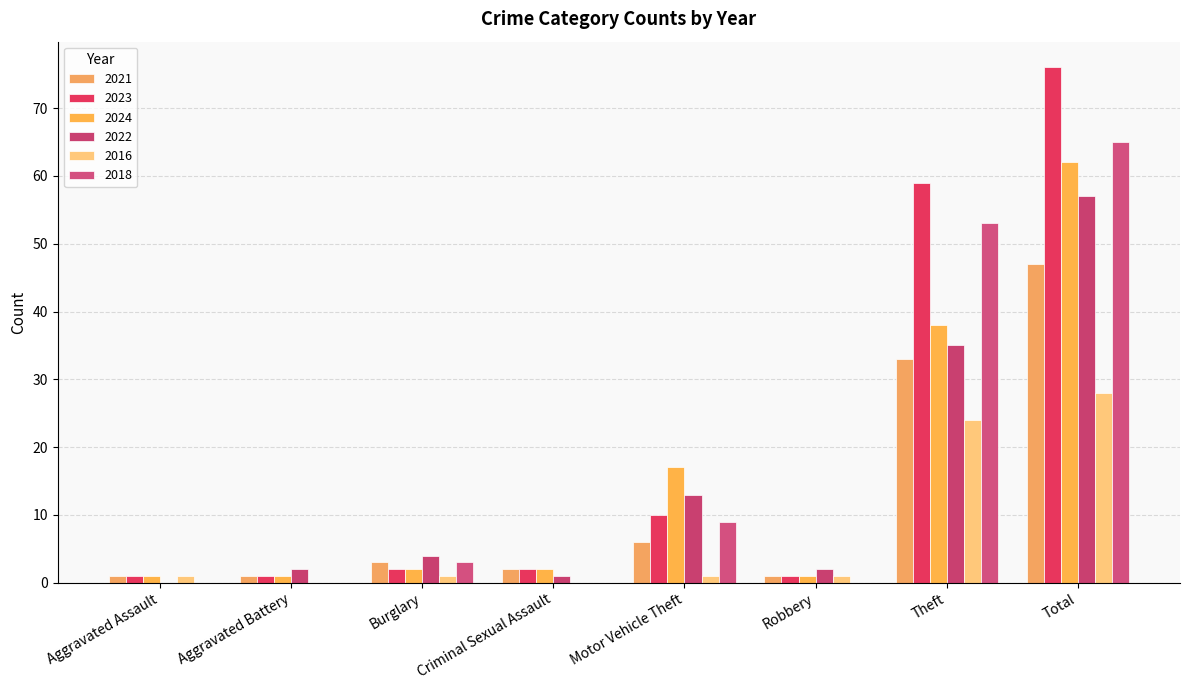

What is the lowest value of the 2021 series?

1